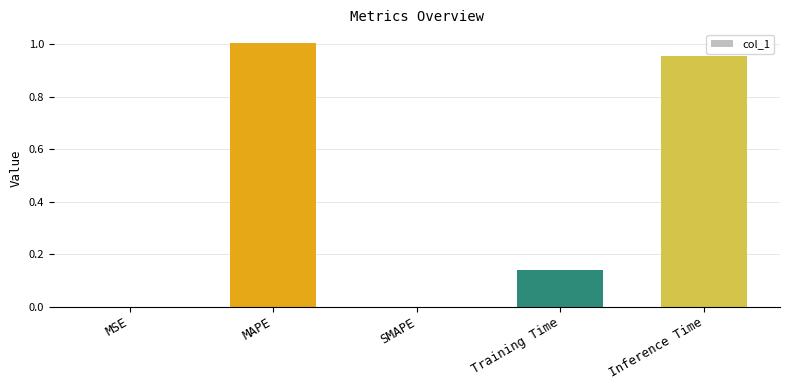

The value at Training Time is 0.2. True or false?

False